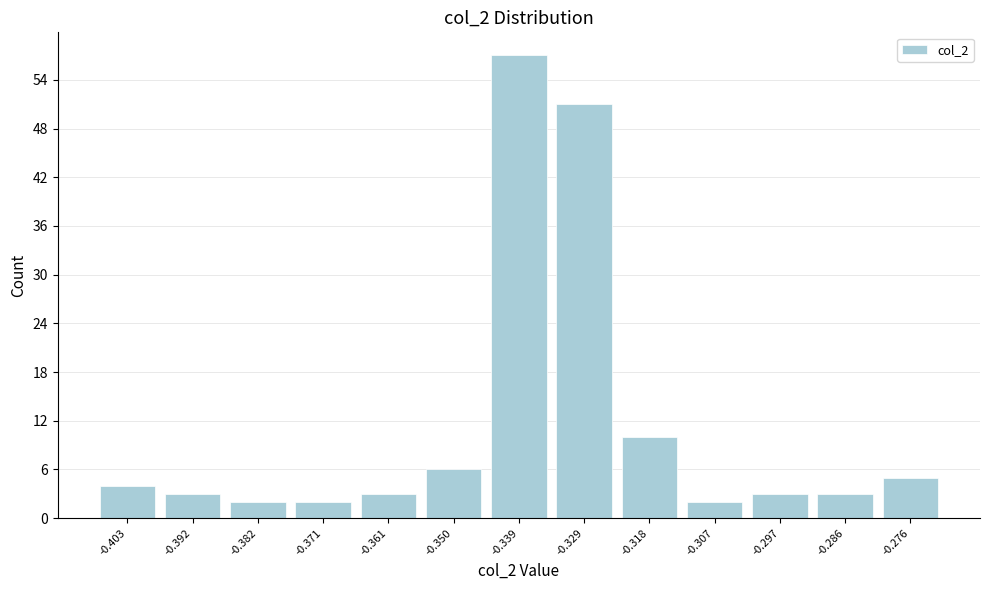

Reading left to right, extract all data points from this chart.

4	3	2	2	3	6	57	51	10	2	3	3	5